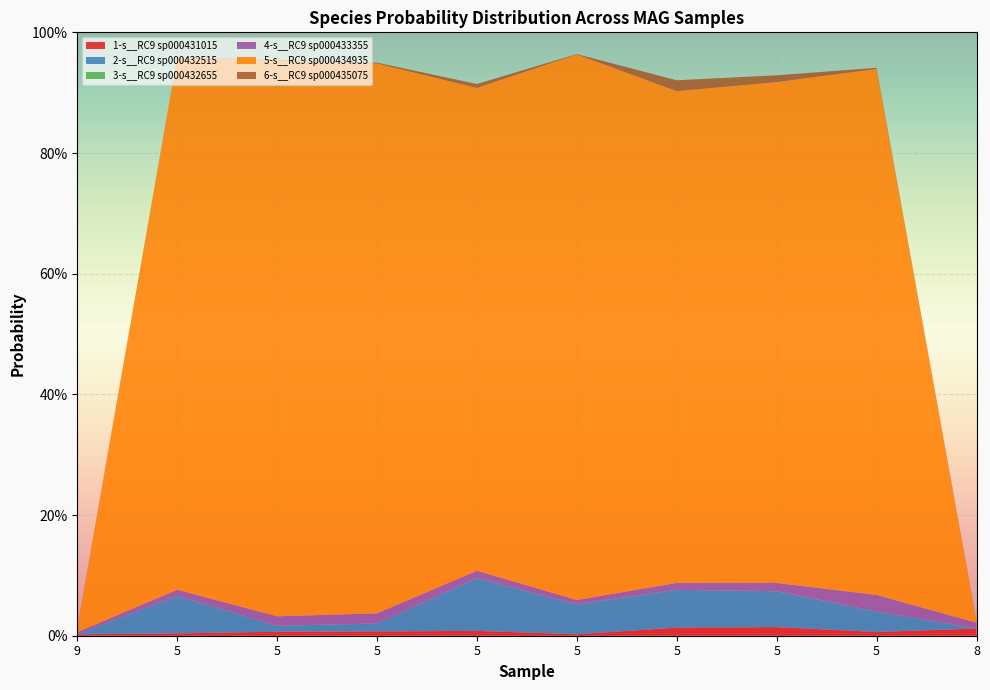

Reading left to right, what are all the values shown in this chart?

1-s__RC9 sp000431015: 0.0	0.0	0.0	0.0	0.0	0.0	0.0	0.0	0.0	0.0
2-s__RC9 sp000432515: 0.0	0.1	0.0	0.0	0.1	0.0	0.1	0.1	0.0	0.0
3-s__RC9 sp000432655: 0.0	0.0	0.0	0.0	0.0	0.0	0.0	0.0	0.0	0.0
4-s__RC9 sp000433355: 0.0	0.0	0.0	0.0	0.0	0.0	0.0	0.0	0.0	0.0
5-s__RC9 sp000434935: 0.0	0.9	0.9	0.9	0.8	0.9	0.8	0.8	0.9	0.0
6-s__RC9 sp000435075: 0.0	0.0	0.0	0.0	0.0	0.0	0.0	0.0	0.0	0.0